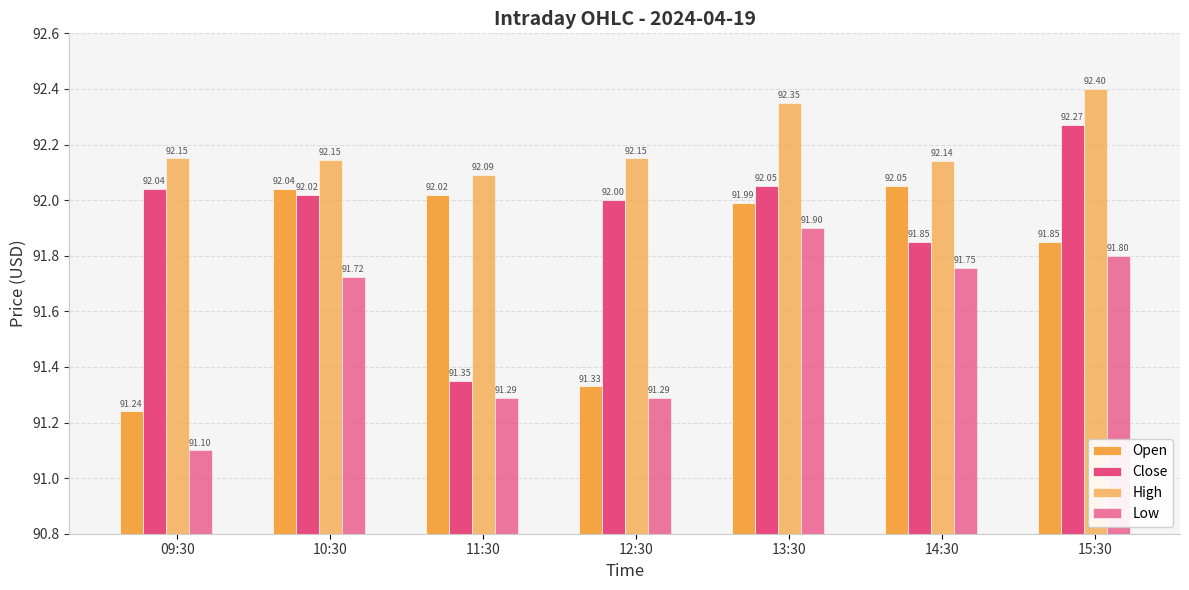

Which label corresponds to the largest value in the chart?

15:30